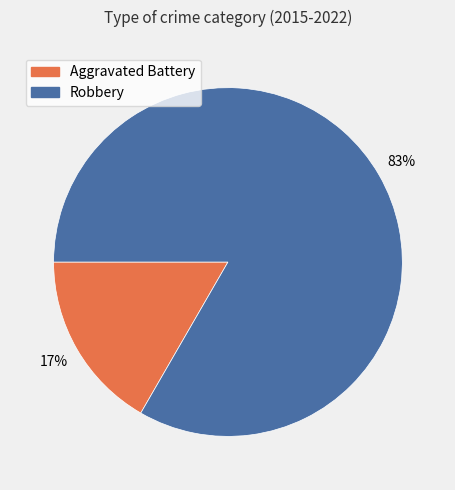

True or false: Aggravated Battery accounts for 7% of the total.

False